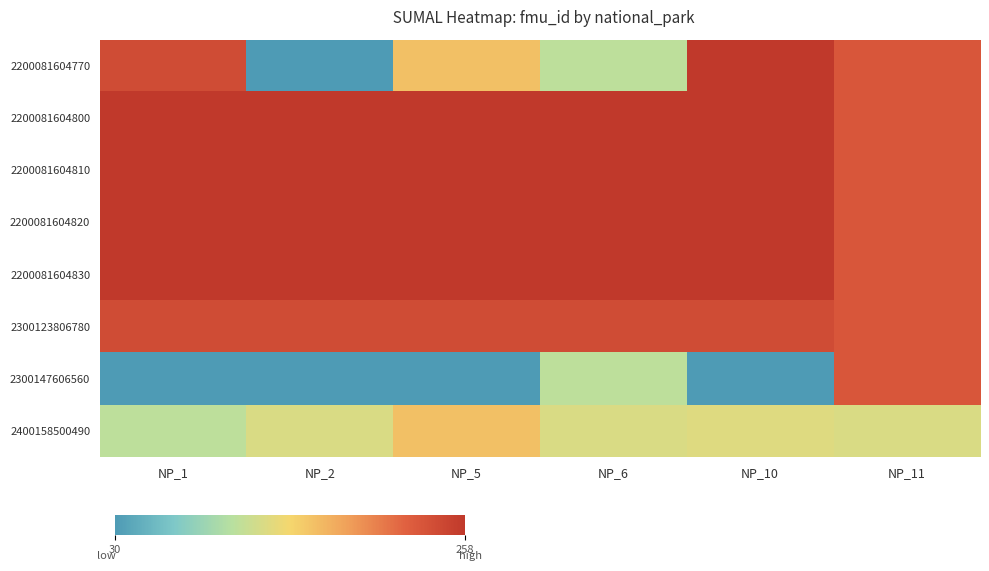

Which series changed the most between NP_1 and NP_11?

2300147606560